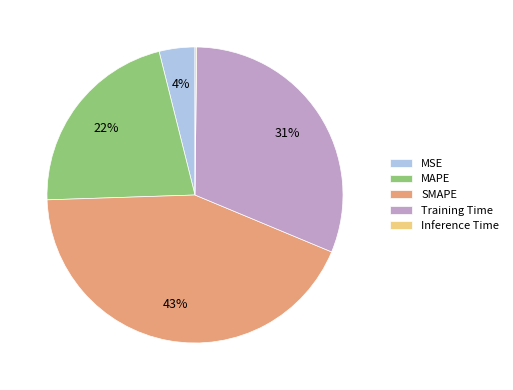

Is there any slice that represents more than half of the pie?

No